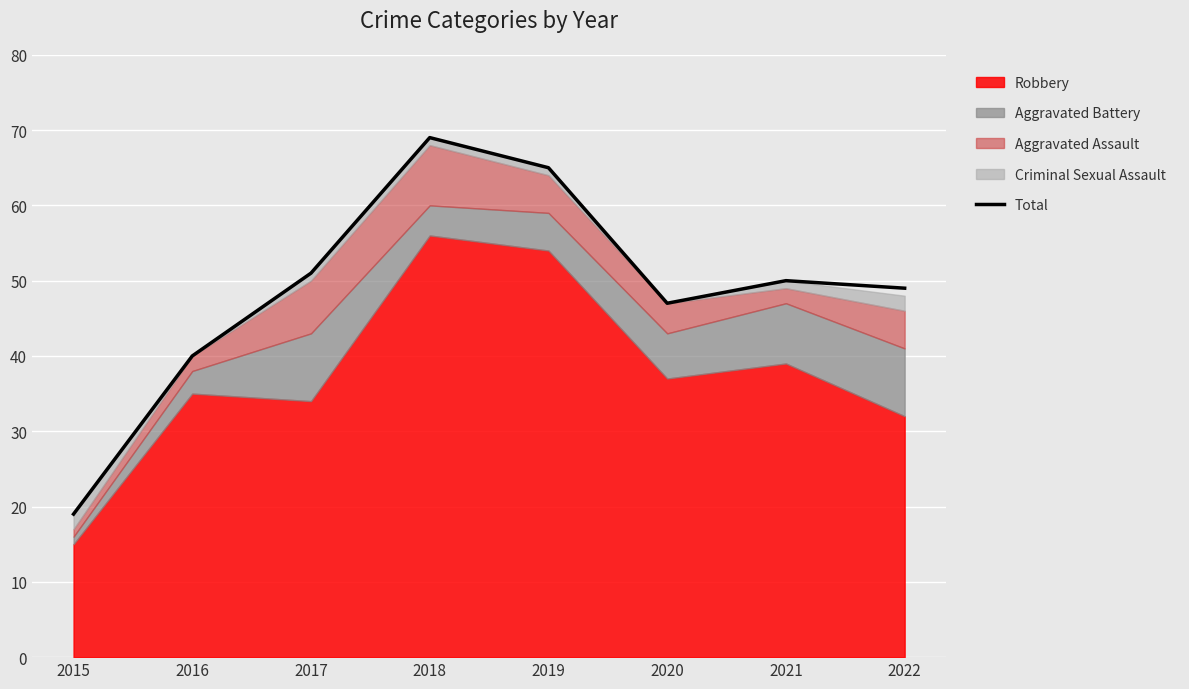

Does the chart display data point markers on the line(s)?

No